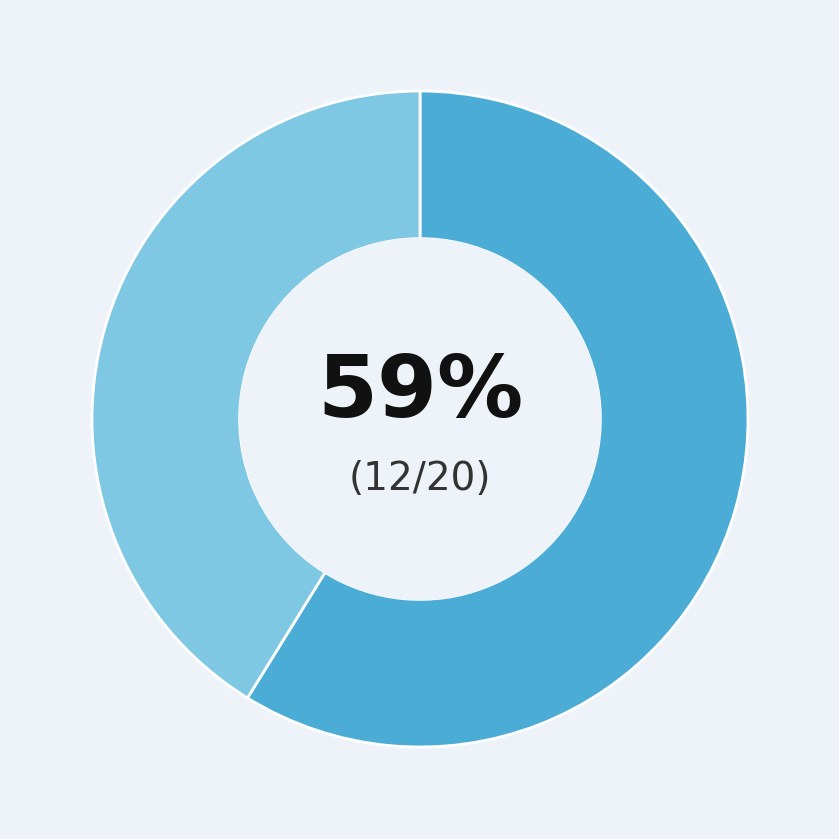

To the nearest percent, what is the difference between the largest and smallest slice percentages?

18%